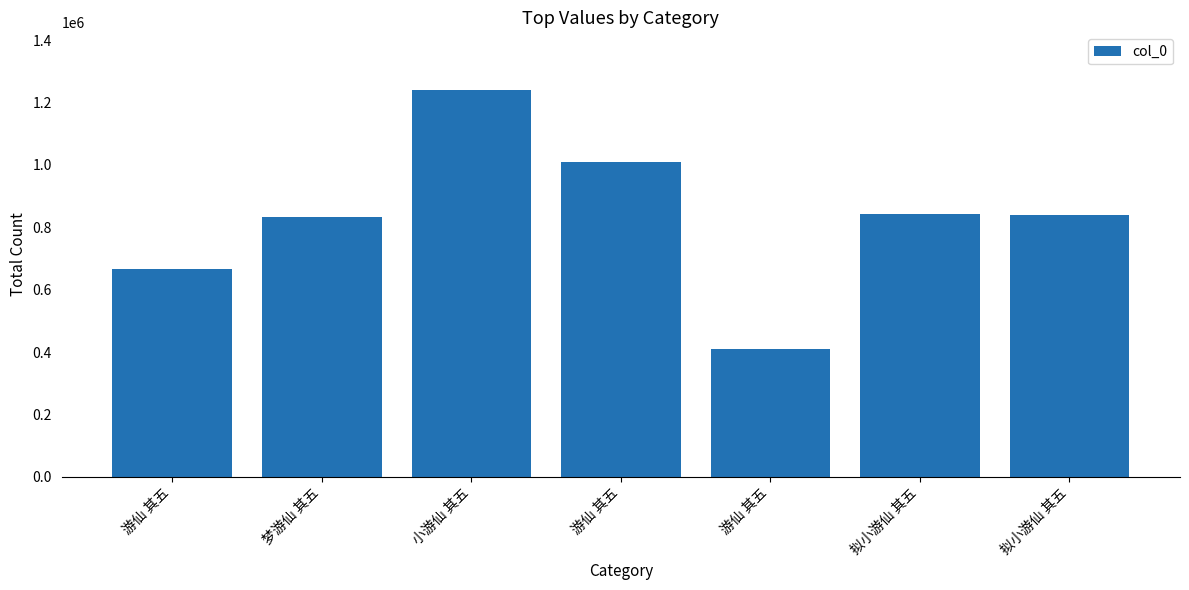

How many bars are there in total?

7